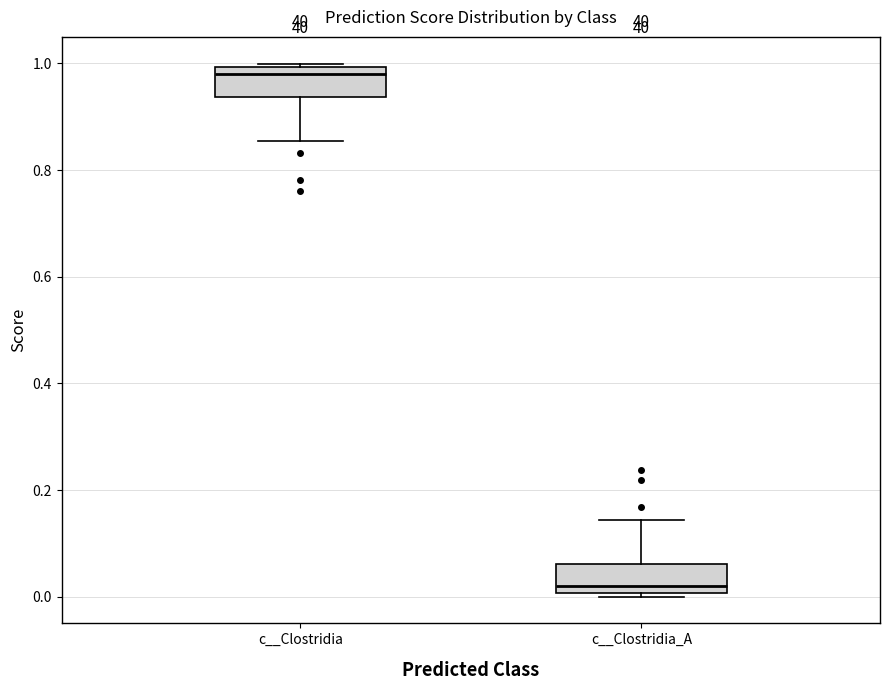

Which box has the highest median line?

c__Clostridia